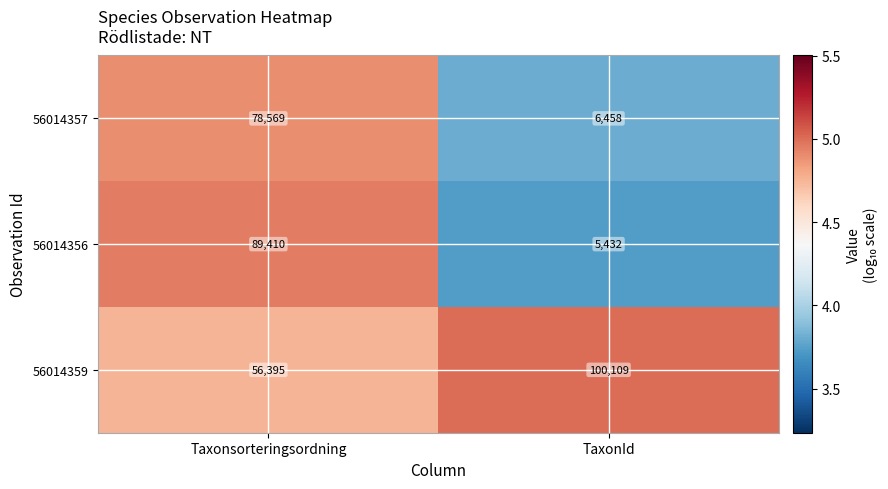

At which category is the sum across all series the highest?

Taxonsorteringsordning